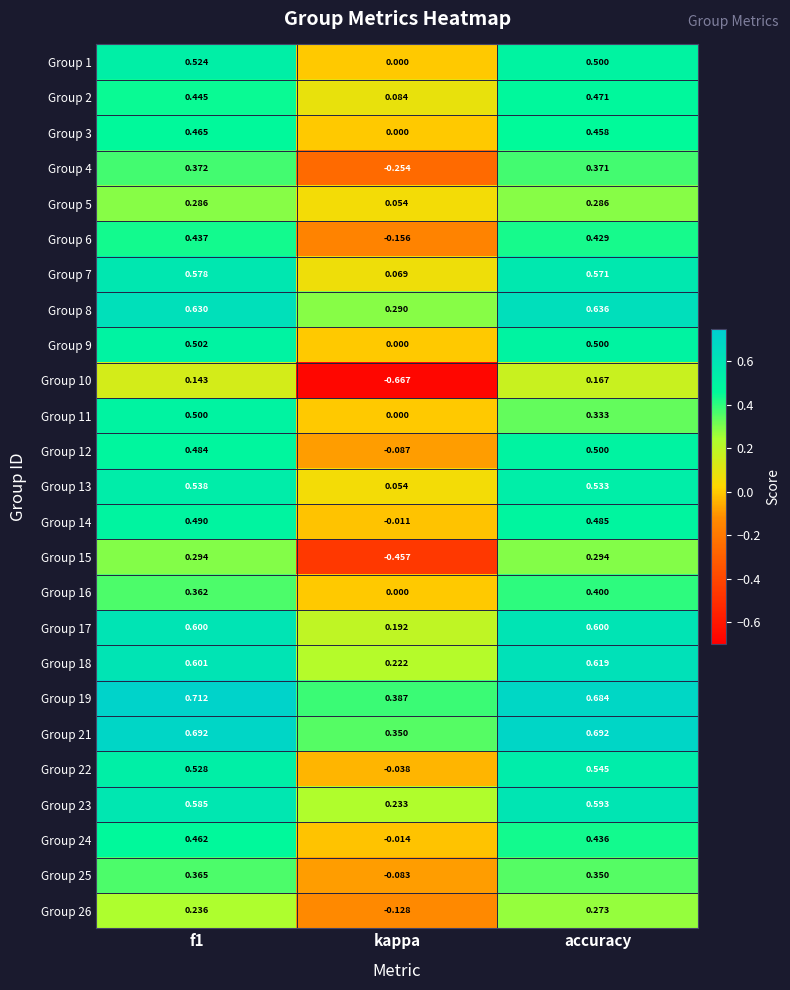

Which category has the lowest value across all series?

kappa